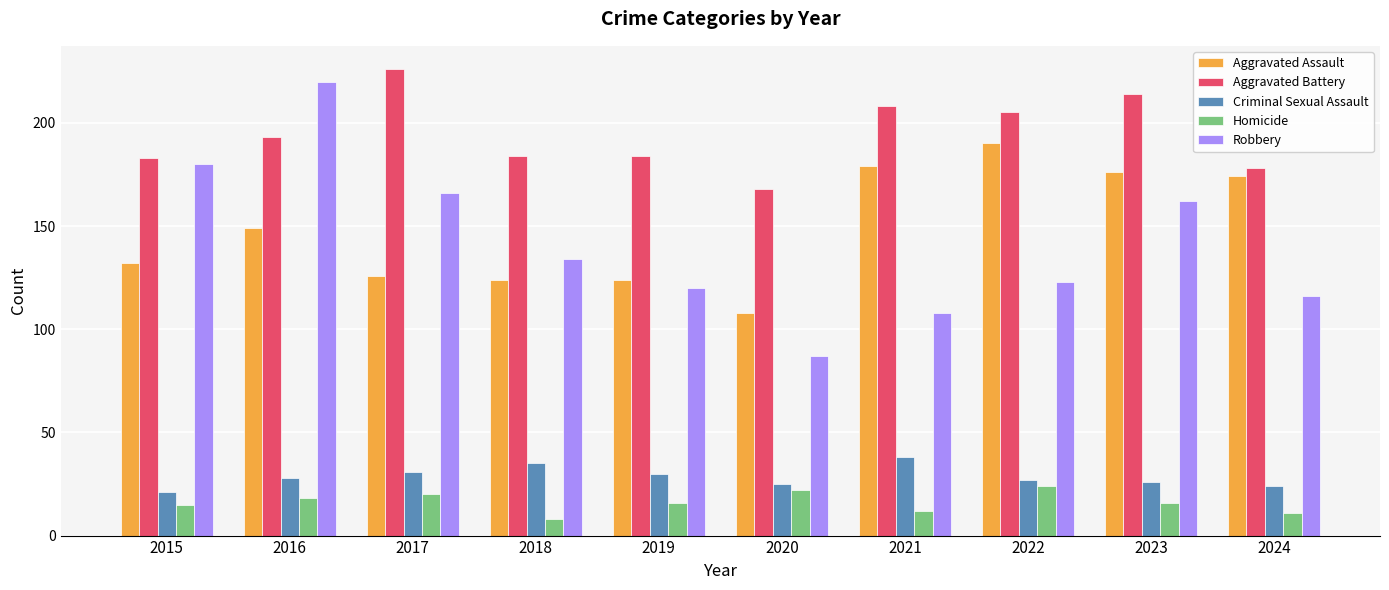

What is the smallest value displayed?

8